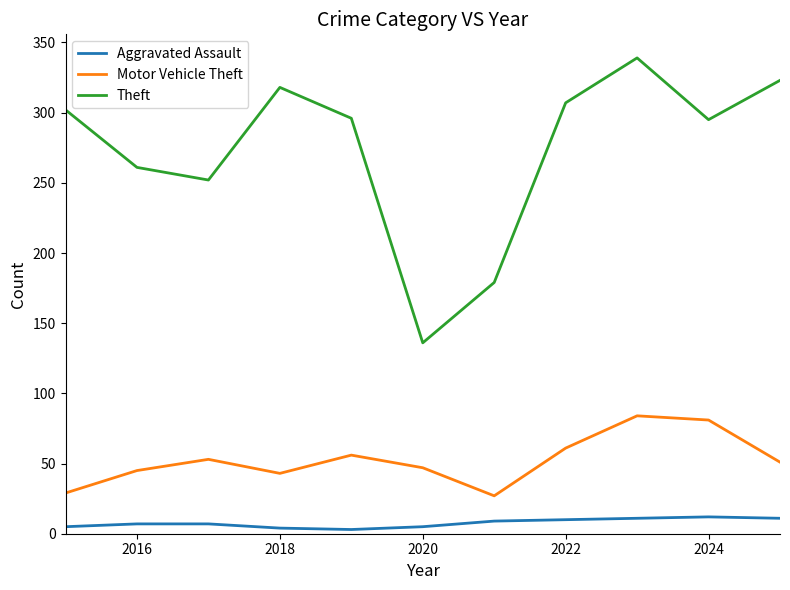

Which series has the largest range (max minus min)?

Theft